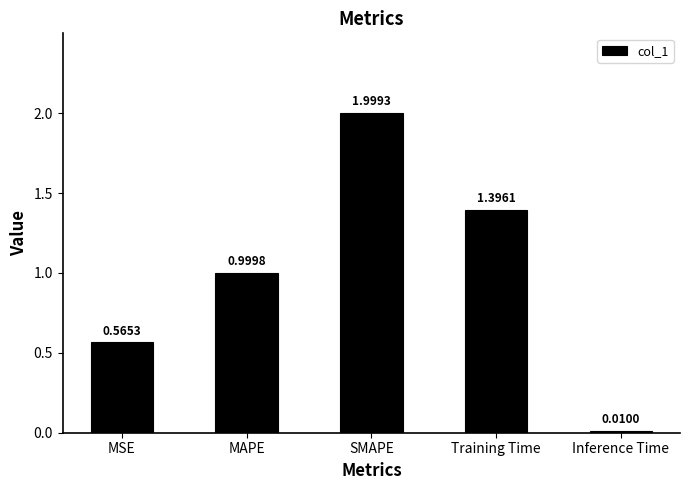

What is the label of the 1st bar from the left?

MSE